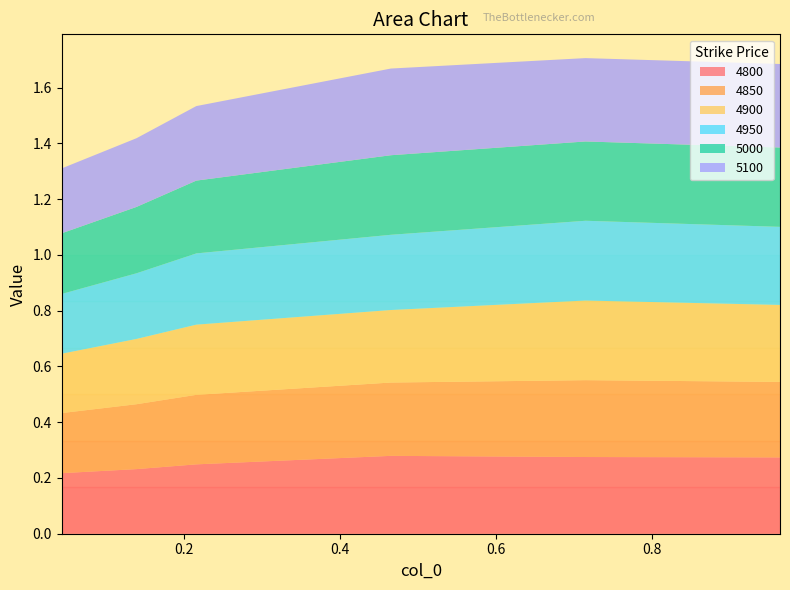

Reading right to left, transcribe all the data shown in this chart.

4800: 0.3	0.3	0.3	0.2	0.2	0.2
4850: 0.3	0.3	0.3	0.2	0.2	0.2
4900: 0.3	0.3	0.3	0.3	0.2	0.2
4950: 0.3	0.3	0.3	0.3	0.2	0.2
5000: 0.3	0.3	0.3	0.3	0.2	0.2
5100: 0.3	0.3	0.3	0.3	0.2	0.2